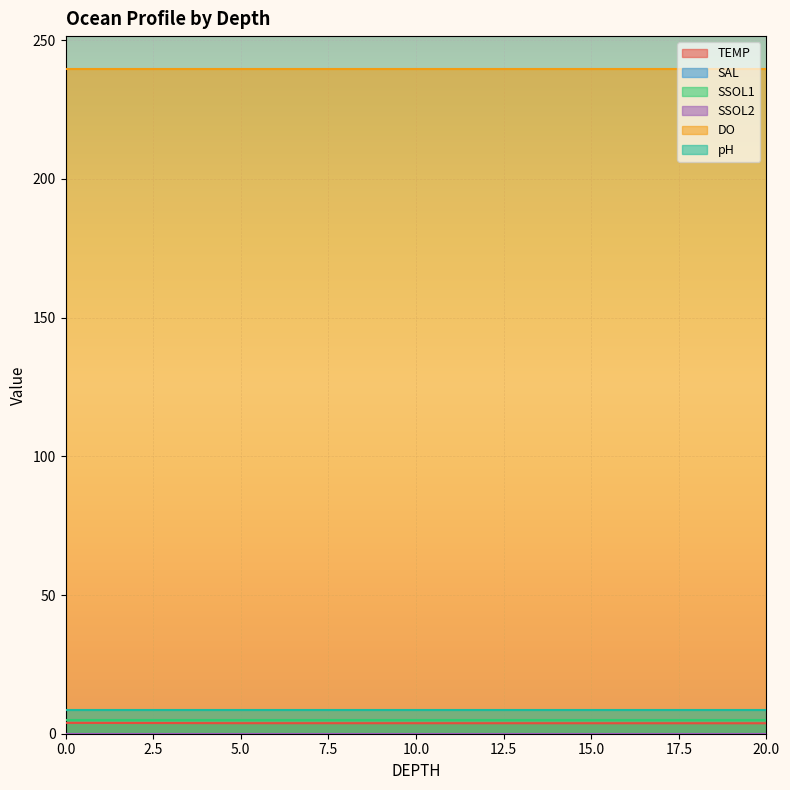

At how many categories does at least one series exceed 108?

4